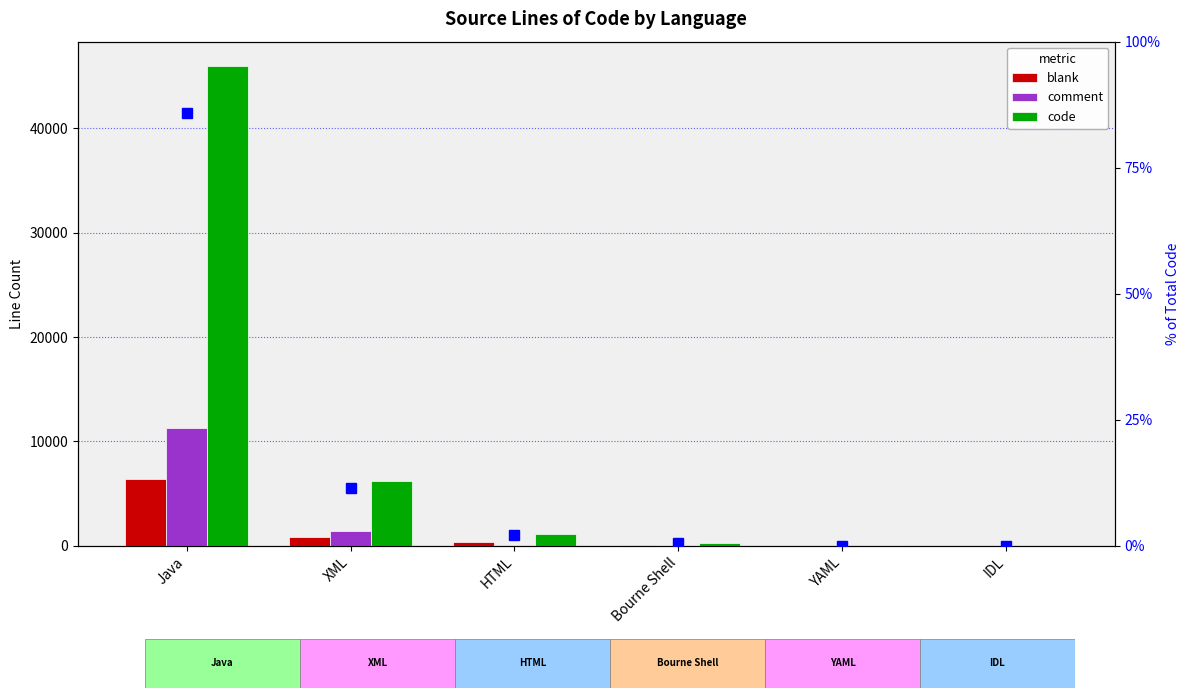

Where does the comment series first go above 32?

Java